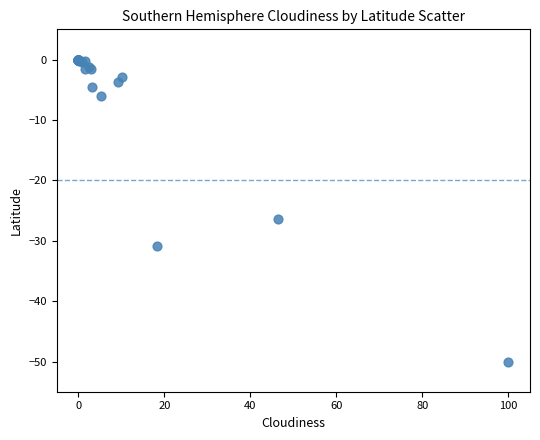

What Y value in the scatter plot is closest to -25?

-26.5